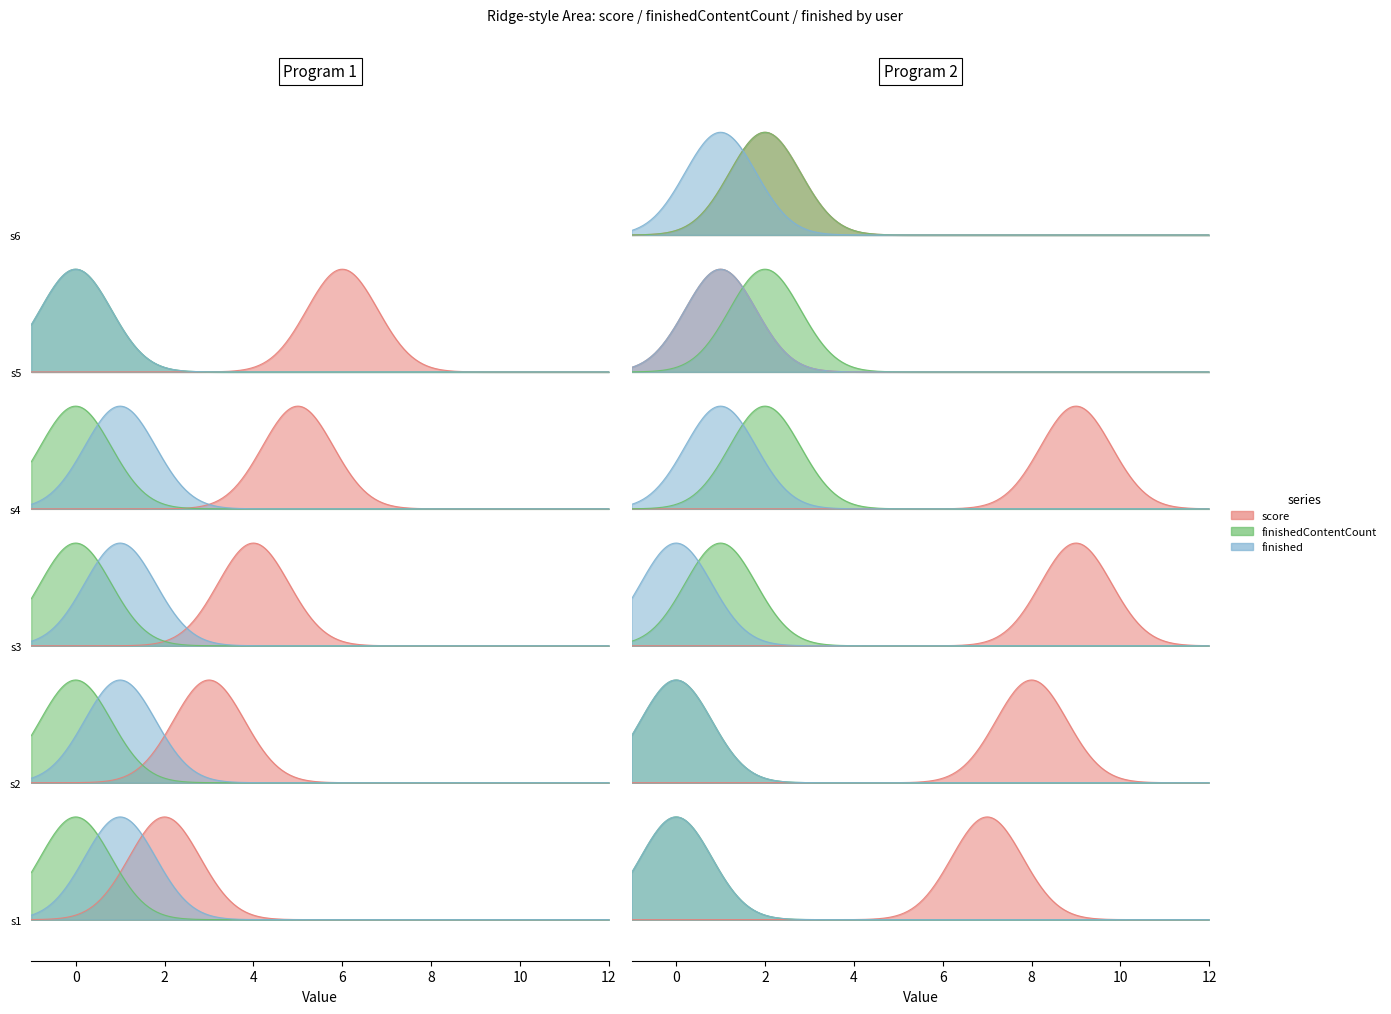

Which category has the lowest value in the score series?

s5